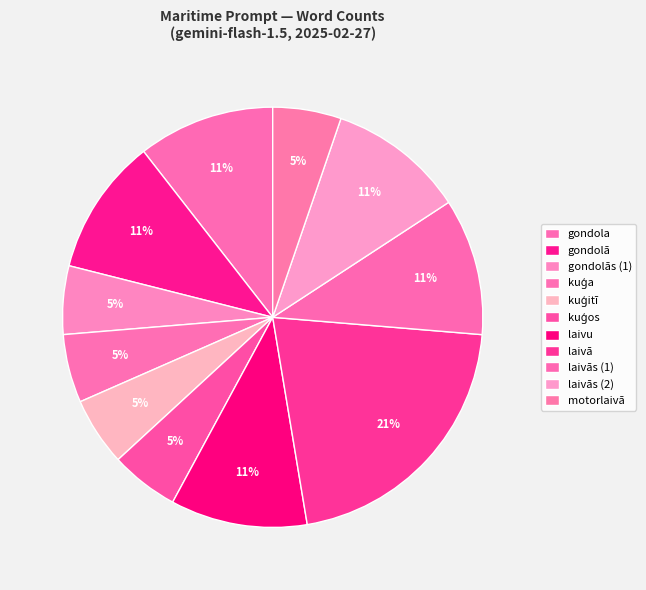

The laivās (1) slice represents 3% of the pie. True or false?

False